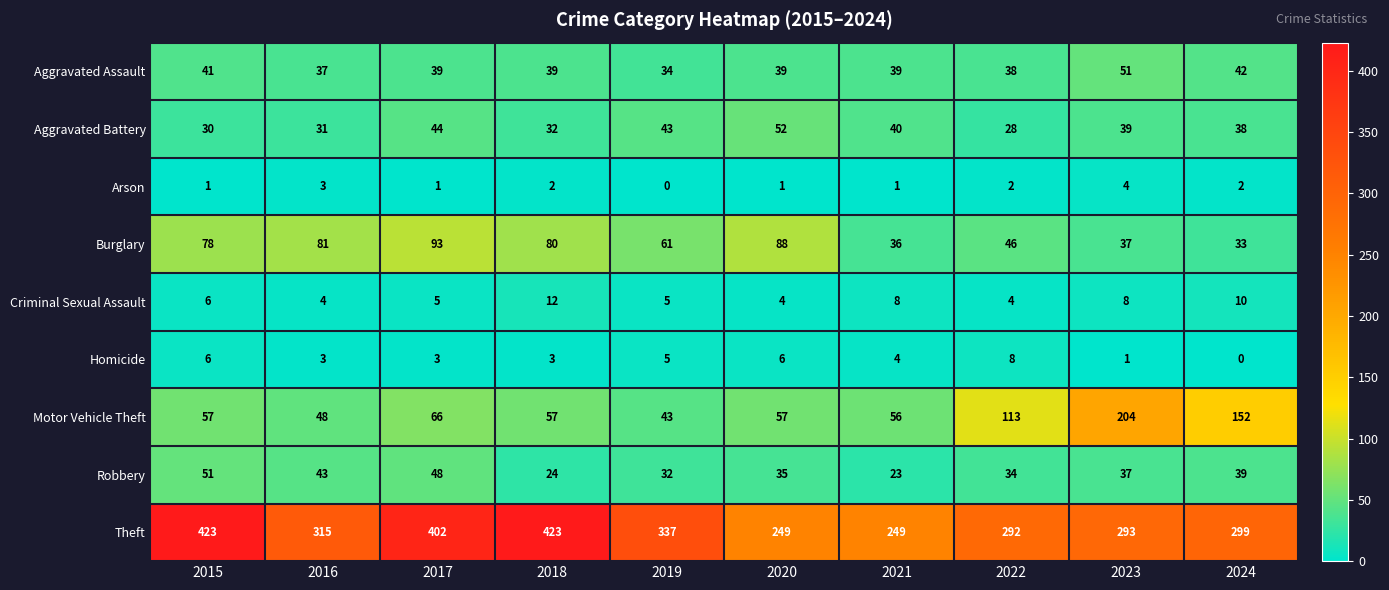

What is the sum of all Robbery values?

366